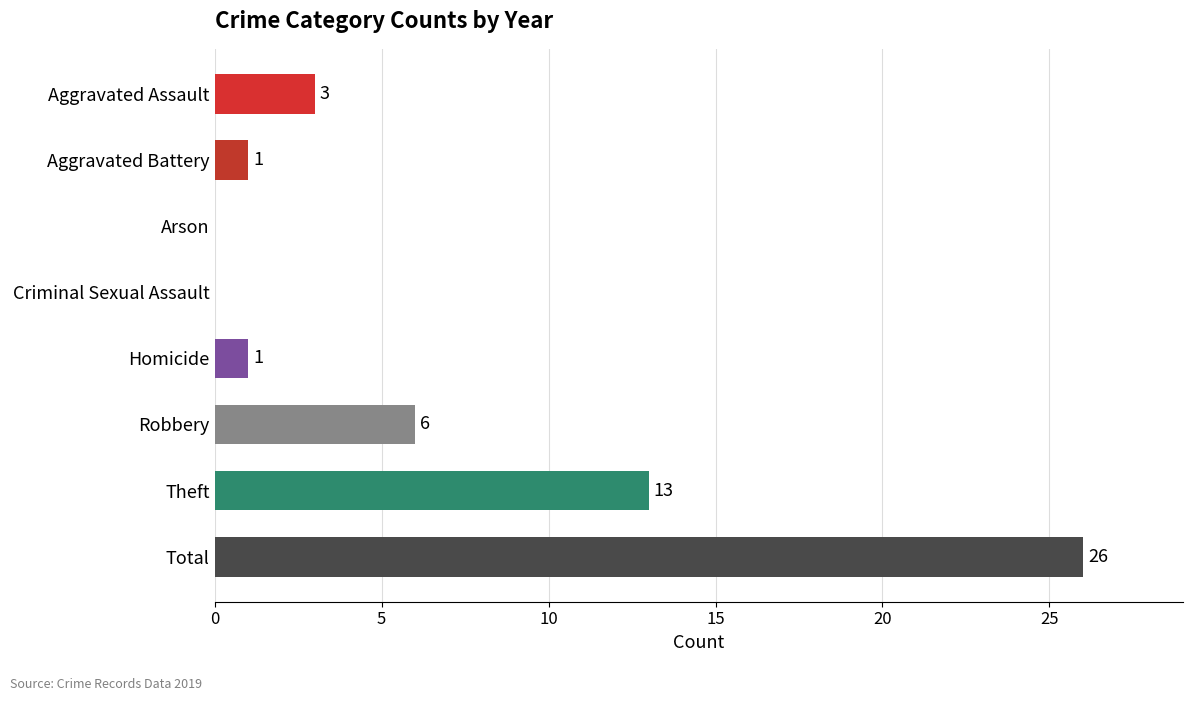

Is it true that the value at Total is 26?

True